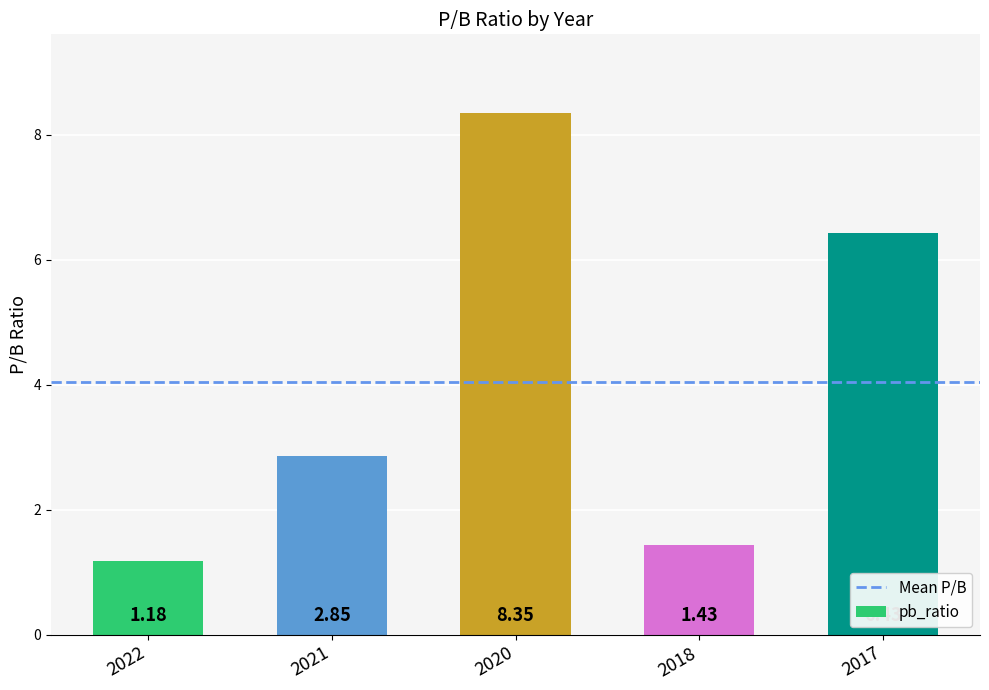

List the labels in order of value, largest first.

2020, 2017, 2021, 2018, 2022